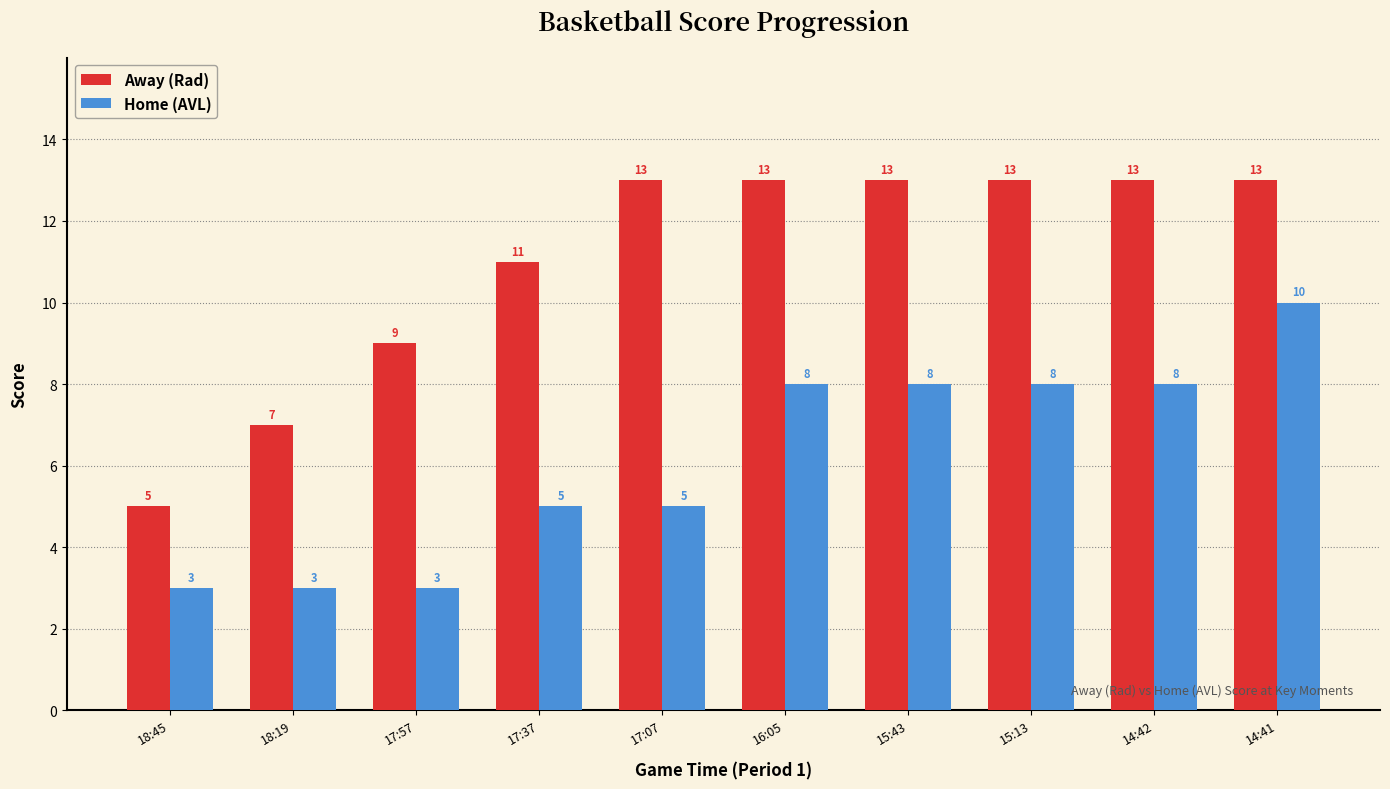

What is the spread (max minus min) of values at 17:07?

8